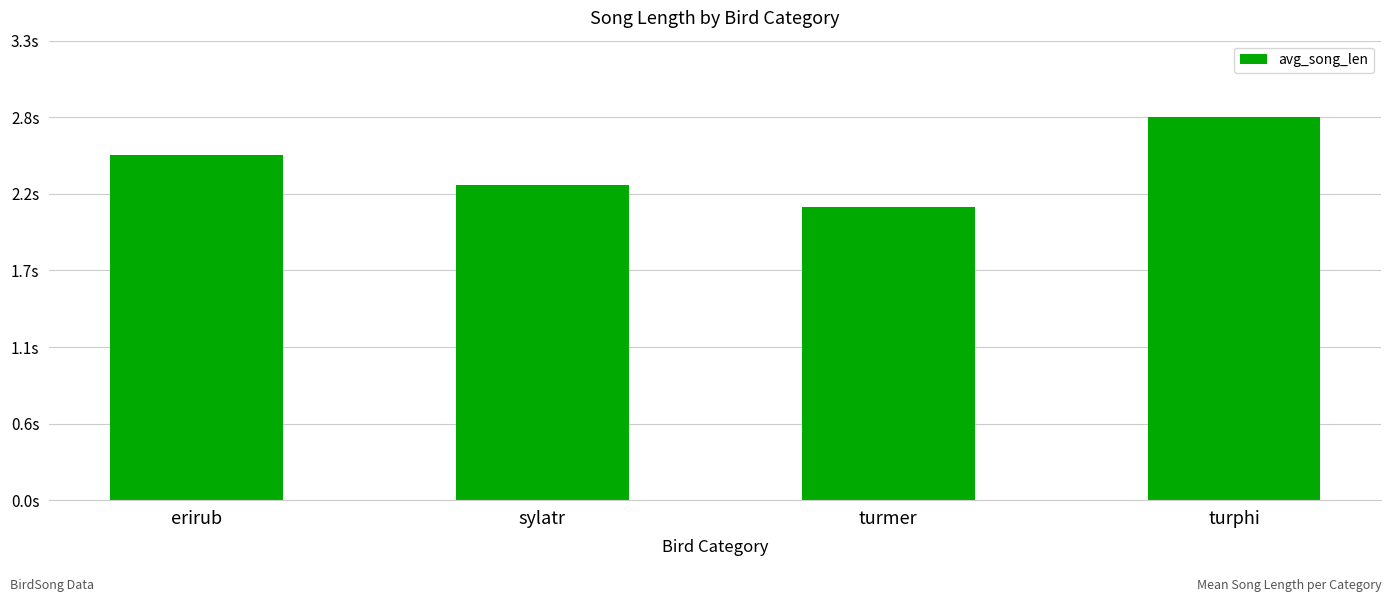

What is the sum of all values?

9.7